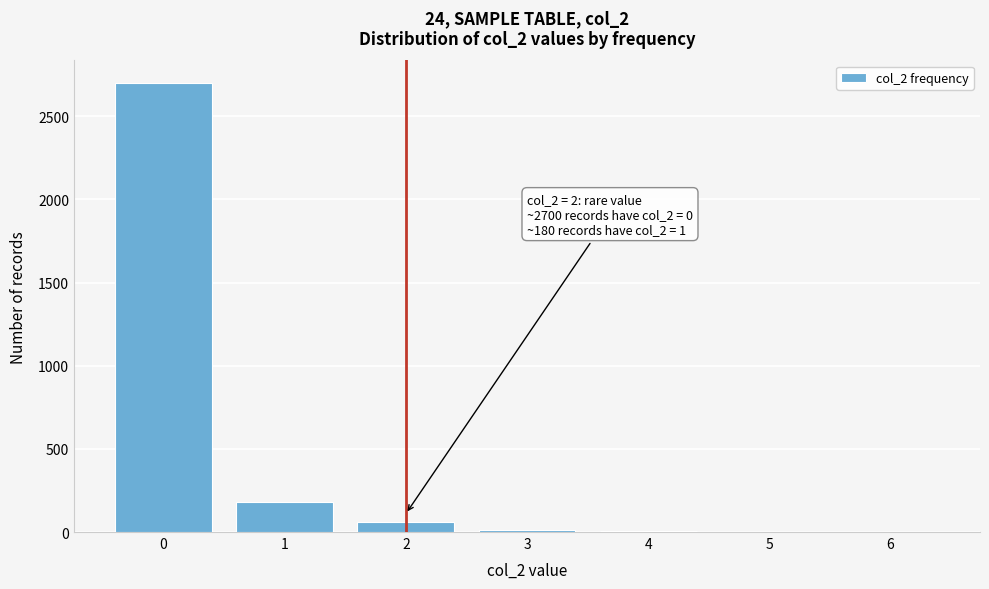

Over which range of the x-axis is the bar tallest?

-0.5 to 0.5